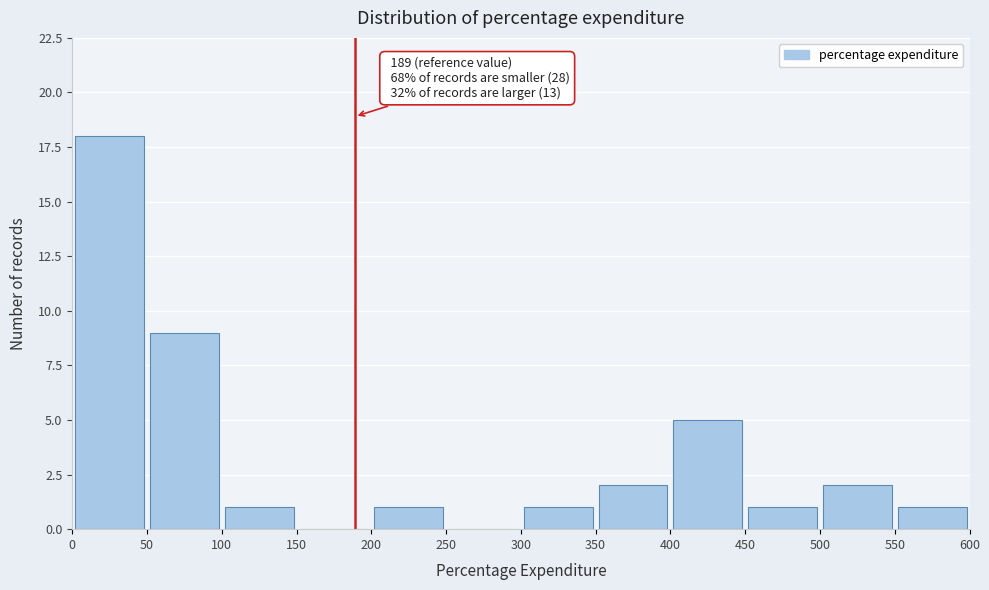

Over which range of the x-axis is the bar tallest?

0 to 50